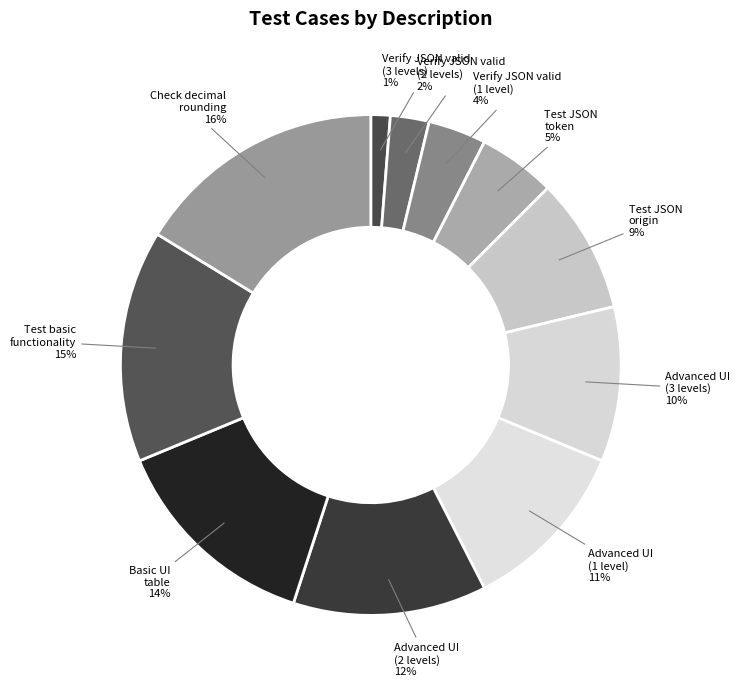

To the nearest percent, what portion does Test basic functionality represent?

15%